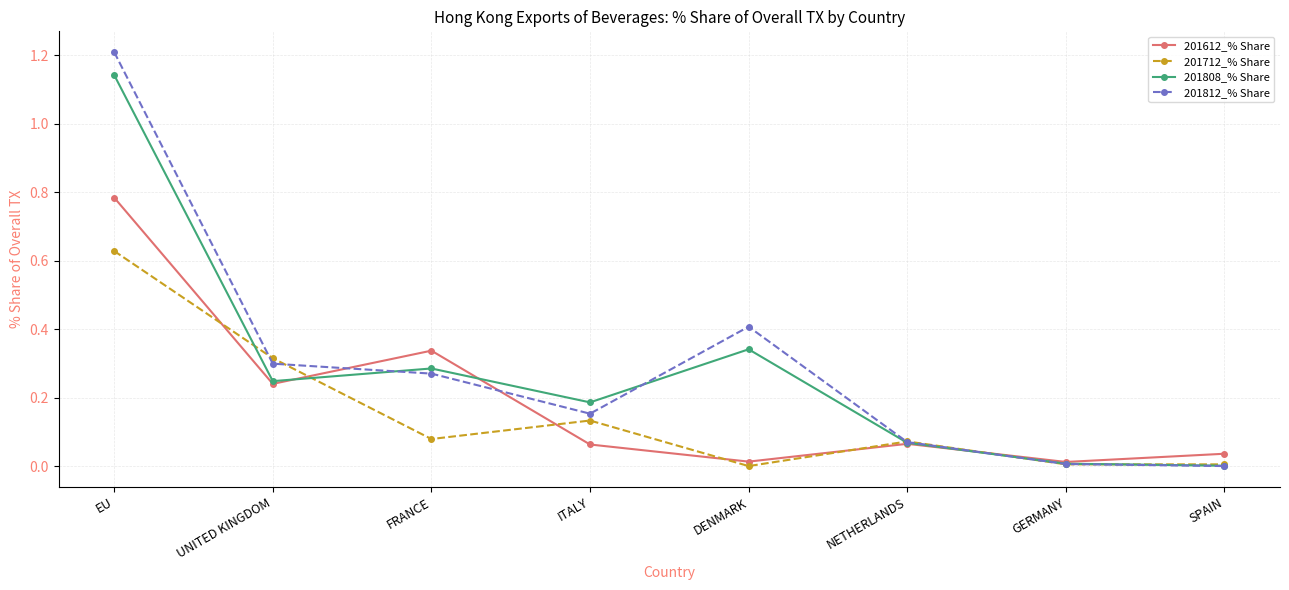

The 201612_% Share series shows 0.1 at UNITED KINGDOM. True or false?

False